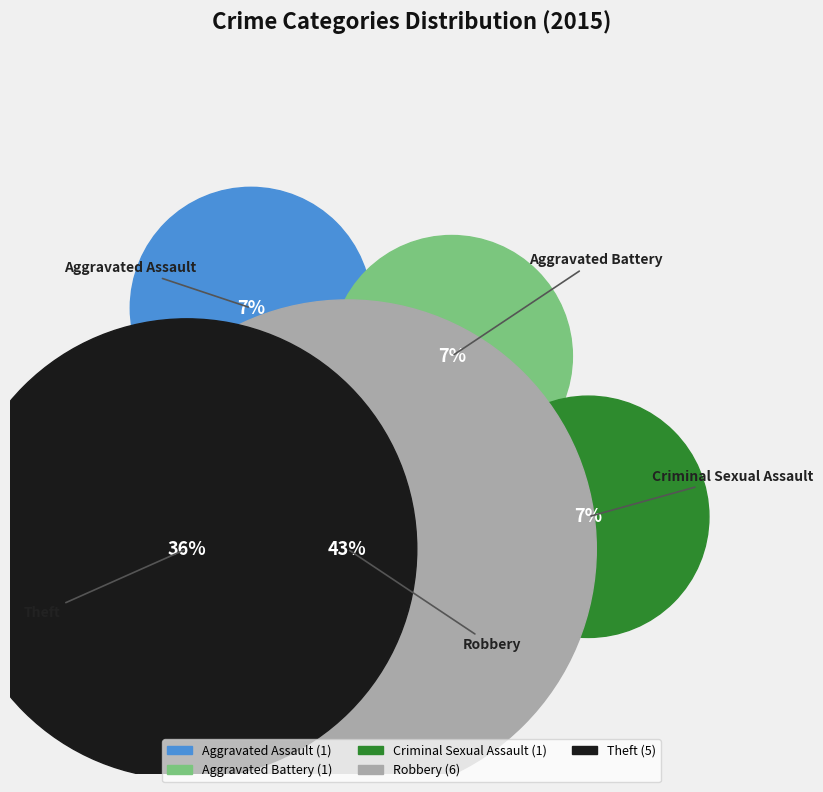

Which slice is the smallest?

Aggravated Assault